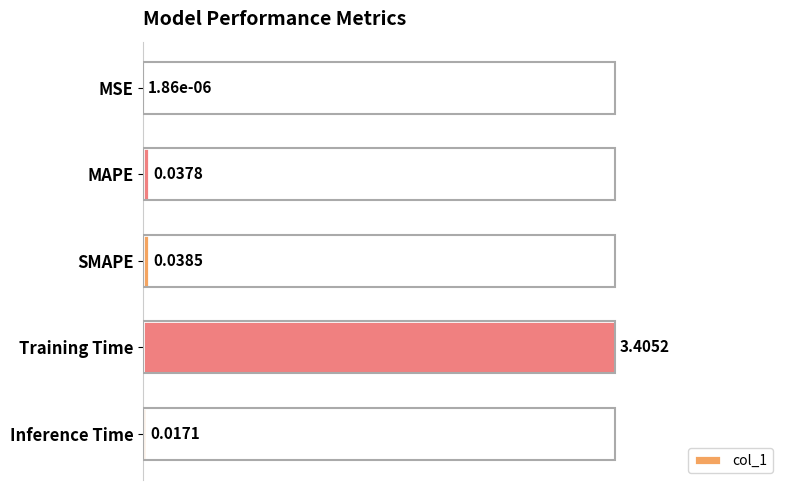

Which category has the highest value across all series?

Training Time